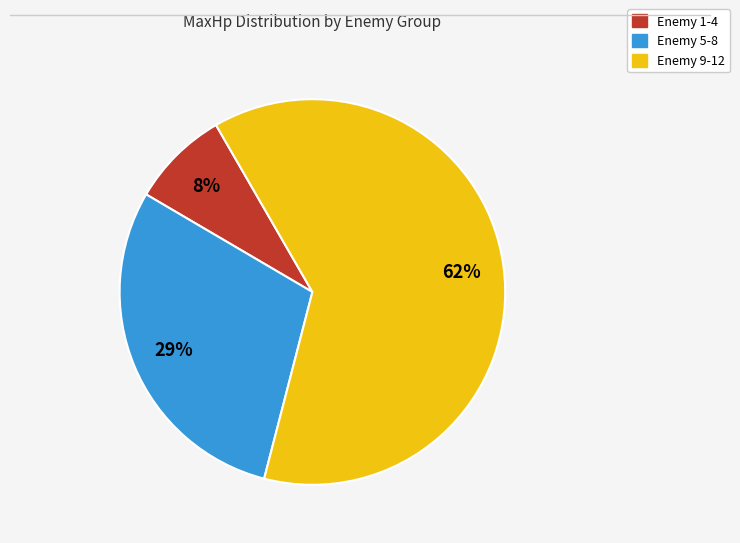

Is there a majority slice in this chart?

Yes